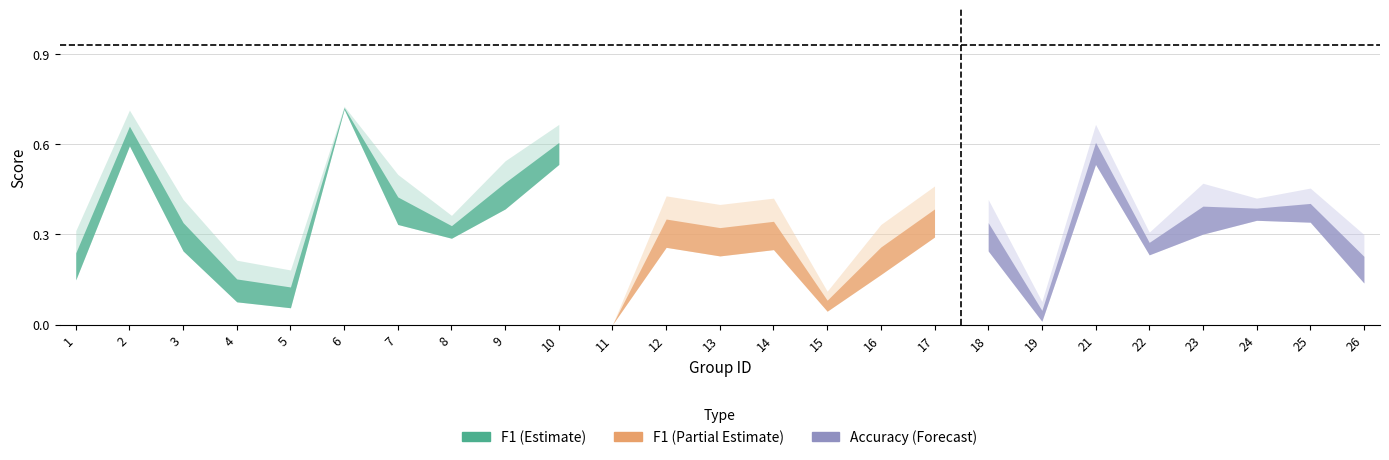

At which category does the chart reach its peak across all series?

6